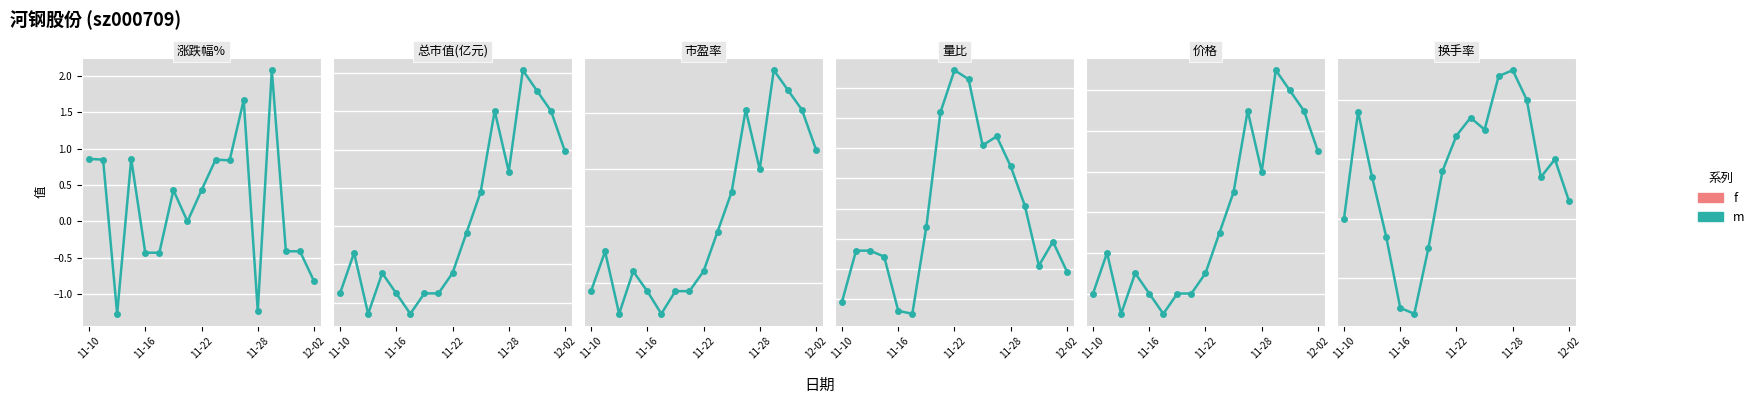

Is the value of 市盈率 at 11 greater than the value of 涨跌幅% at 16?

Yes